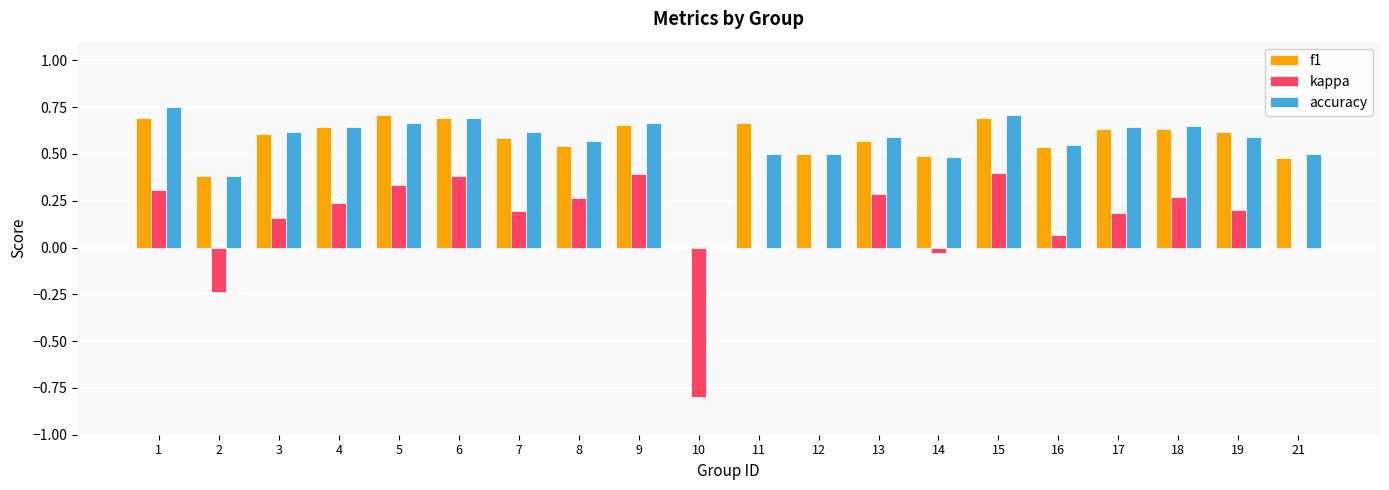

Between 14 and 18, which series saw the biggest shift?

kappa